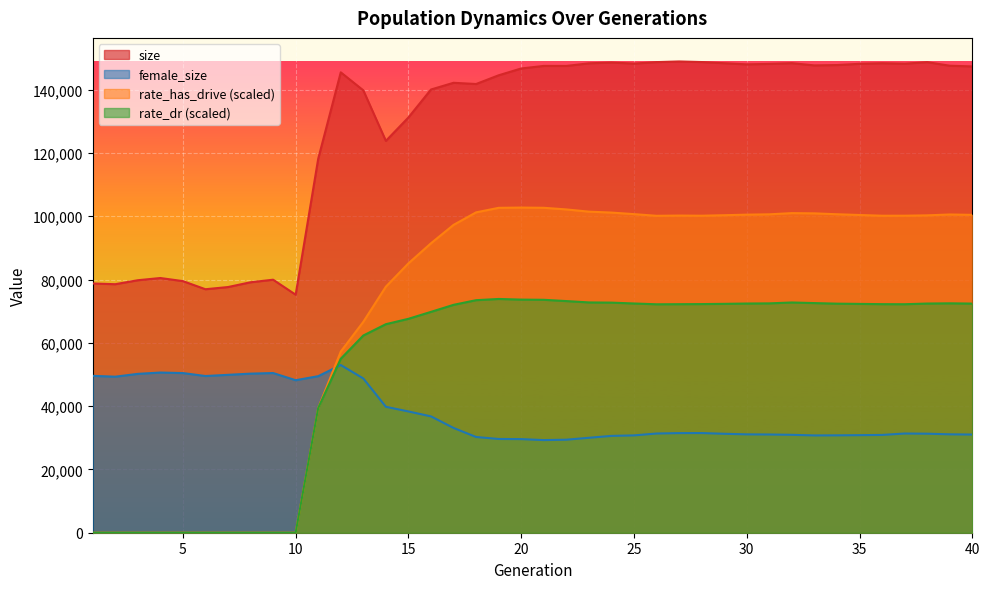

Reading right to left, what are all the values shown in this chart?

size: 40=147357.0	39=147568.0	38=148709.0	37=148205.0	36=148362.0	35=148180.0	34=147788.0	33=147675.0	32=148380.0	31=148154.0	30=148003.0	29=148367.0	28=148734.0	27=148923.0	26=148715.0	25=148241.0	24=148590.0	23=148333.0	22=147501.0	21=147516.0	20=146705.0	19=144551.0	18=141796.0	17=142182.0	16=140057.0	15=131225.0	14=123822.0	13=139789.0	12=145485.0	11=118181.0	10=75218.0	9=79955.0	8=79145.0	7=77636.0	6=76944.0	5=79510.0	4=80488.0	3=79787.0	2=78532.0	1=78762.0
female_size: 40=31022.0	39=31092.0	38=31294.0	37=31348.0	36=30902.0	35=30832.0	34=30772.0	33=30745.0	32=30937.0	31=31040.0	30=31084.0	29=31266.0	28=31494.0	27=31477.0	26=31351.0	25=30758.0	24=30598.0	23=30000.0	22=29396.0	21=29271.0	20=29582.0	19=29624.0	18=30251.0	17=33113.0	16=36765.0	15=38320.0	14=39795.0	13=48749.0	12=52990.0	11=49467.0	10=48194.0	9=50461.0	8=50271.0	7=49895.0	6=49519.0	5=50454.0	4=50617.0	3=50199.0	2=49309.0	1=49577.0
rate_has_drive: 40=100443.1	39=100562.9	38=100289.8	37=100178.7	36=100171.9	35=100403.4	34=100638.7	33=100919.2	32=100994.2	31=100616.5	30=100510.2	29=100330.9	28=100173.8	27=100220.9	26=100148.3	25=100677.6	24=101169.5	23=101462.0	22=102163.4	21=102680.5	20=102751.4	19=102669.0	18=101236.5	17=97275.9	16=91471.0	15=85121.1	14=77758.7	13=66645.0	12=57239.6	11=39394.0	10=0.0	9=0.0	8=0.0	7=0.0	6=0.0	5=0.0	4=0.0	3=0.0	2=0.0	1=0.0
rate_dr: 40=72407.0	39=72491.4	38=72421.9	37=72205.6	36=72228.7	35=72309.3	34=72385.5	33=72565.9	32=72755.7	31=72477.5	30=72427.1	29=72325.3	28=72252.1	27=72218.7	26=72187.9	25=72441.1	24=72712.4	23=72775.4	22=73200.9	21=73605.6	20=73667.1	19=73869.7	18=73485.6	17=72012.5	16=69793.7	15=67597.6	14=65897.1	13=62324.3	12=54969.4	11=39394.0	10=0.0	9=0.0	8=0.0	7=0.0	6=0.0	5=0.0	4=0.0	3=0.0	2=0.0	1=0.0